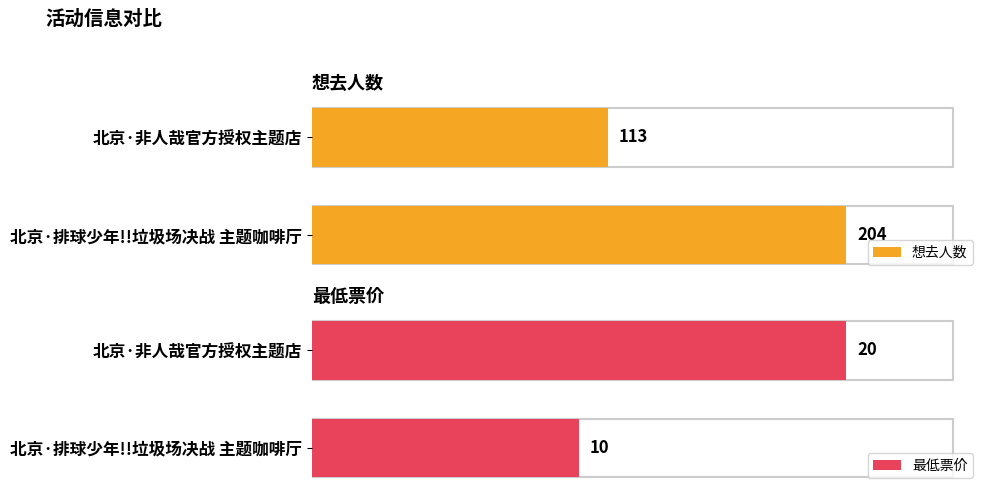

What are all the series names shown in the legend?

想去人数, 最低票价